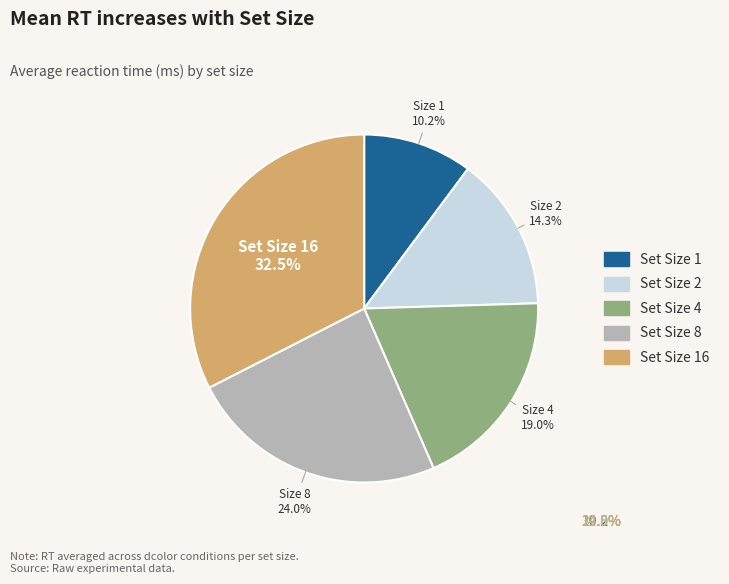

Does any single category account for the majority?

No